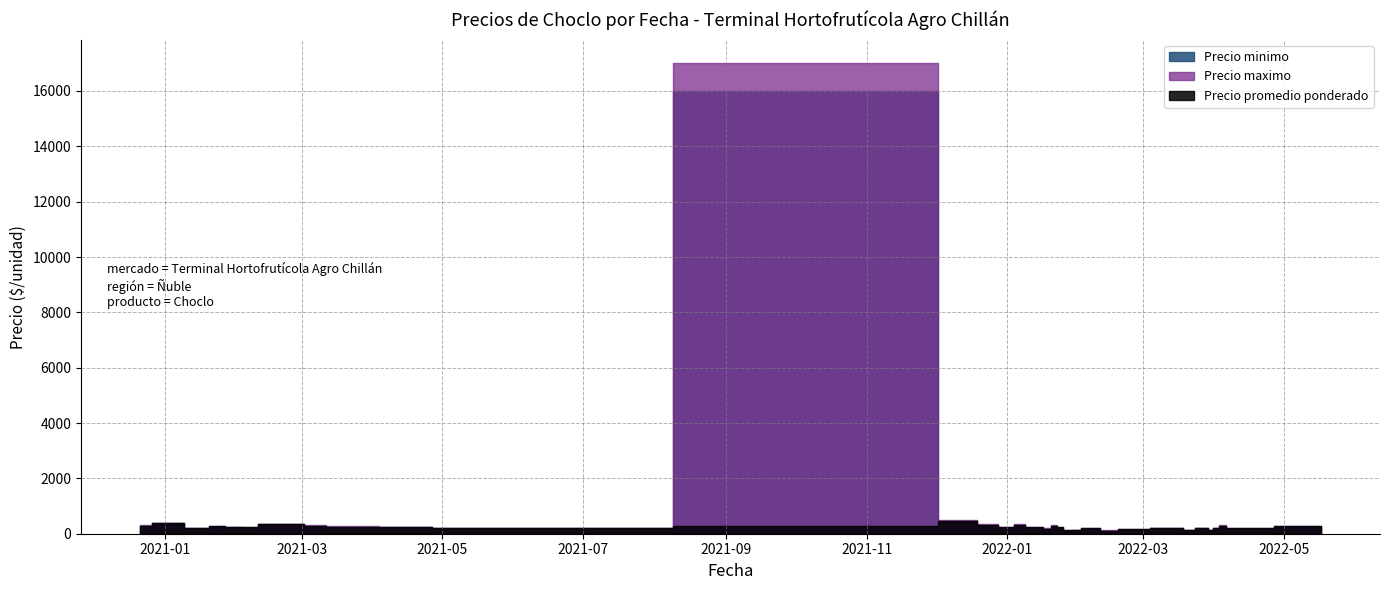

True or false: Precio minimo and Precio maximo cross at least once.

False